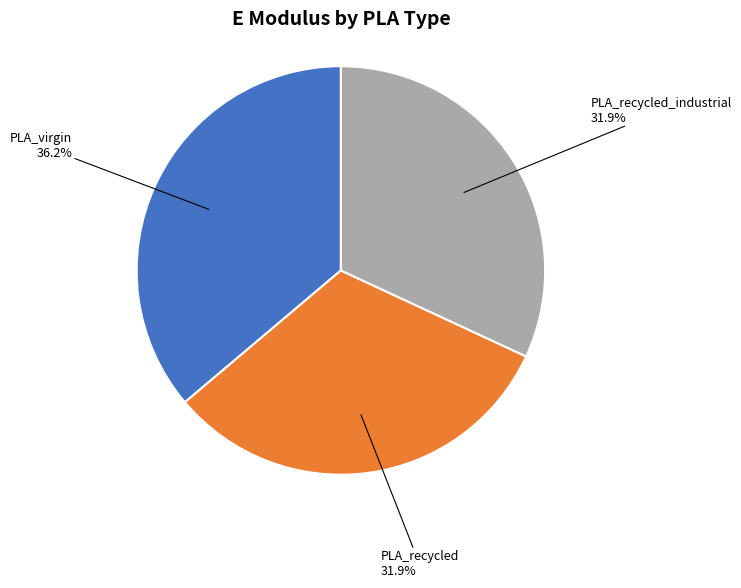

Is there a majority slice in this chart?

No